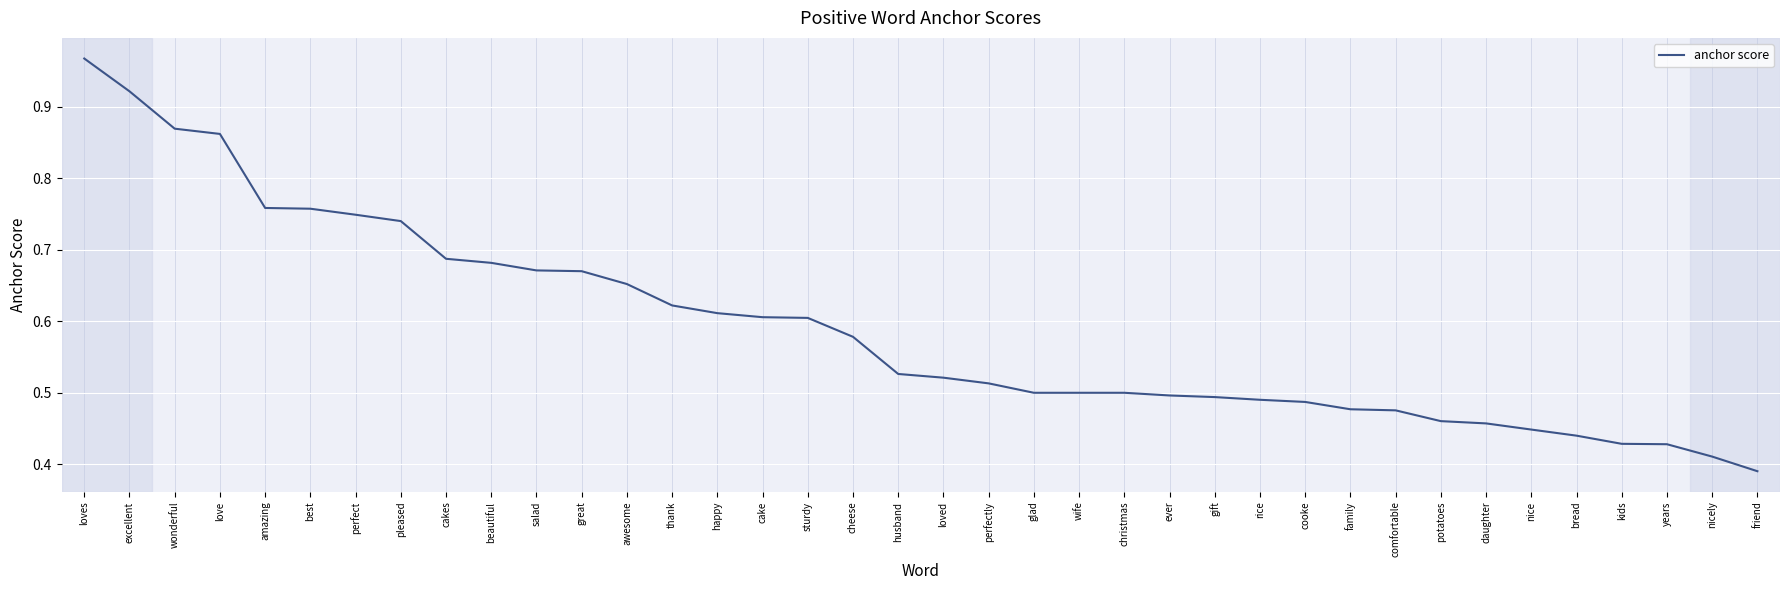

Is it true that the value at thank is 0.4?

False